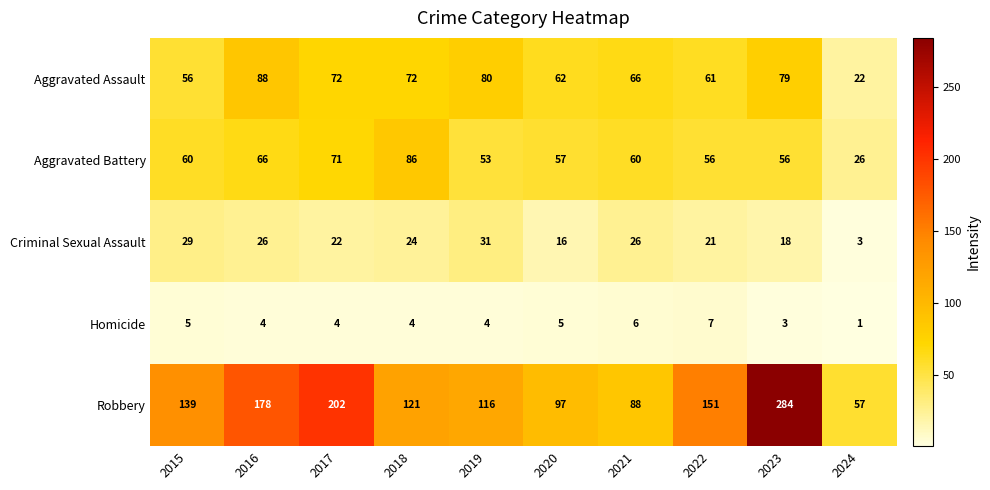

Which series has the largest total across all categories?

Robbery